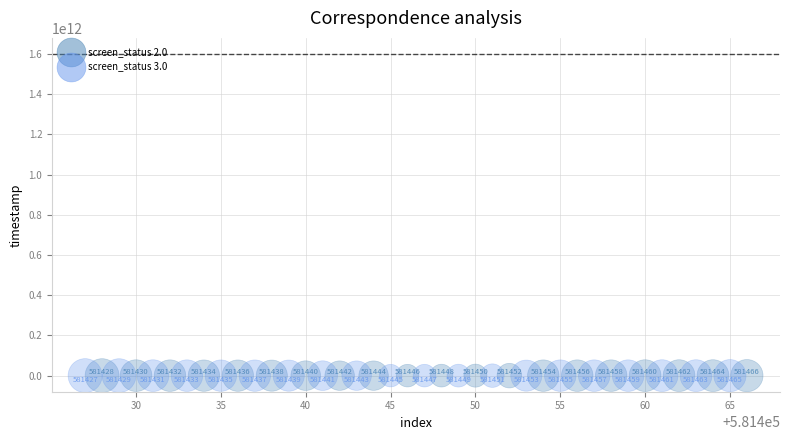

Which series contains the lowest Y value?

screen_status 3.0